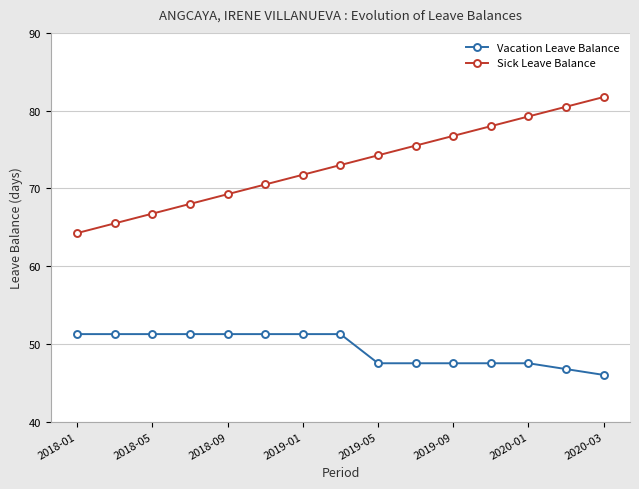

How many values in the Vacation Leave Balance series are below 51?

7